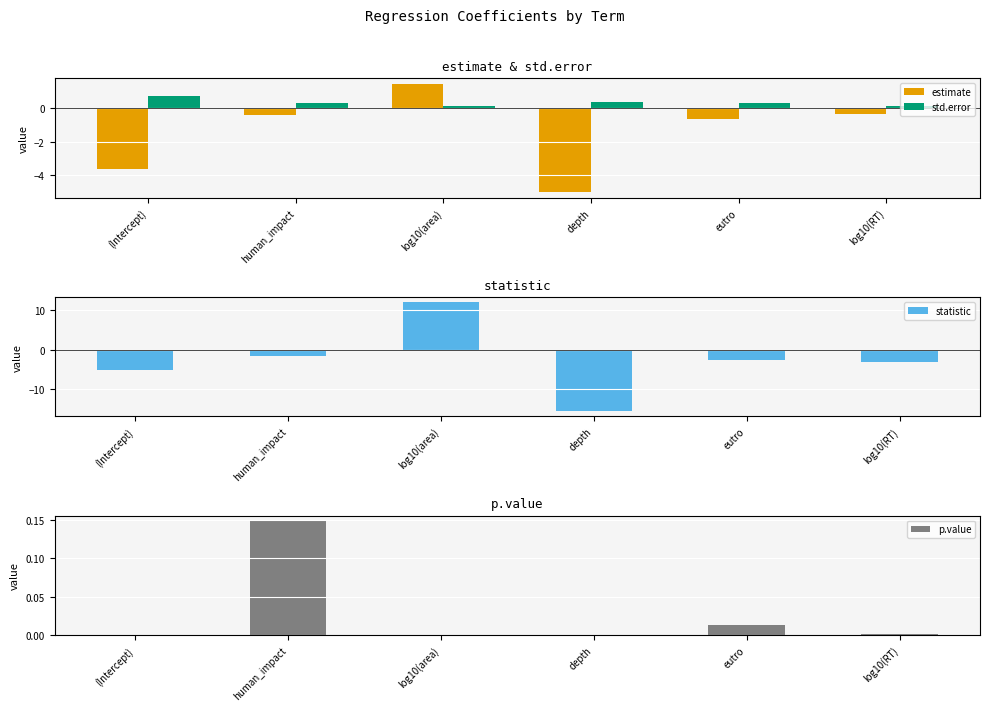

What is the value of the estimate bar at the 6th from the left?

-0.4